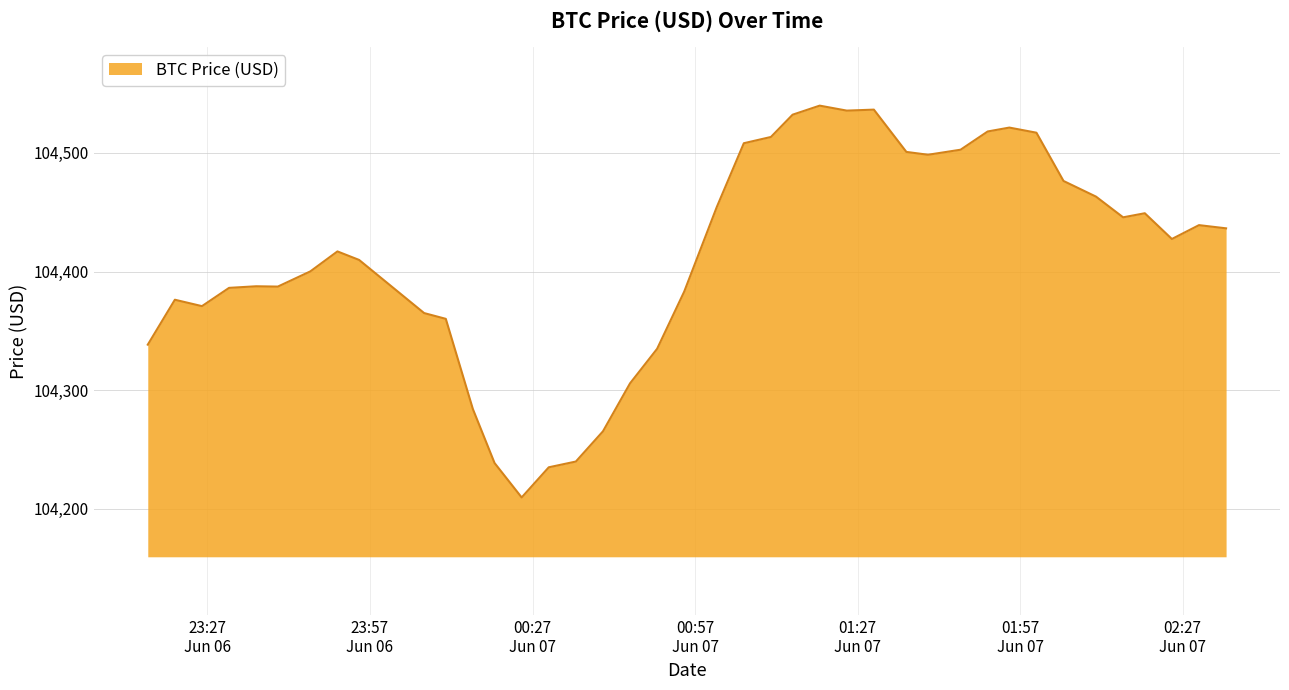

What is the difference between the maximum and minimum values?

330.1